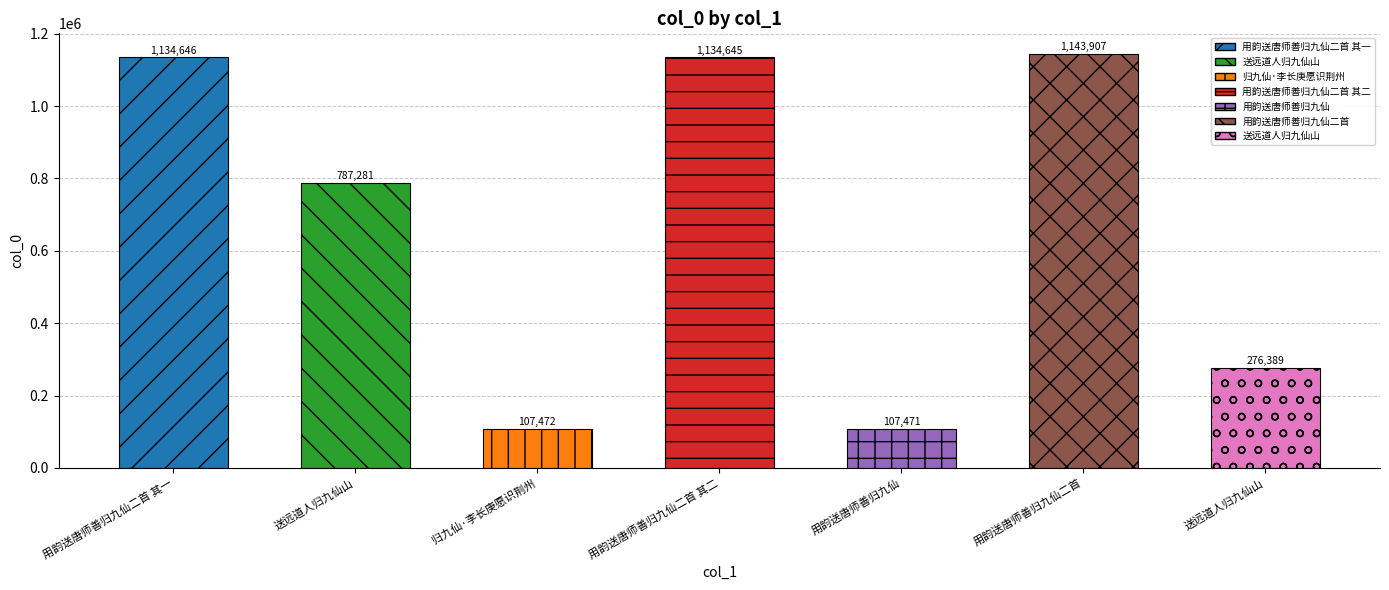

Rank the categories by value from highest to lowest.

用韵送唐师善归九仙二首, 用韵送唐师善归九仙二首 其一, 用韵送唐师善归九仙二首 其二, 送远道人归九仙山, 送远道人归九仙山, 归九仙·李长庚愿识荆州, 用韵送唐师善归九仙